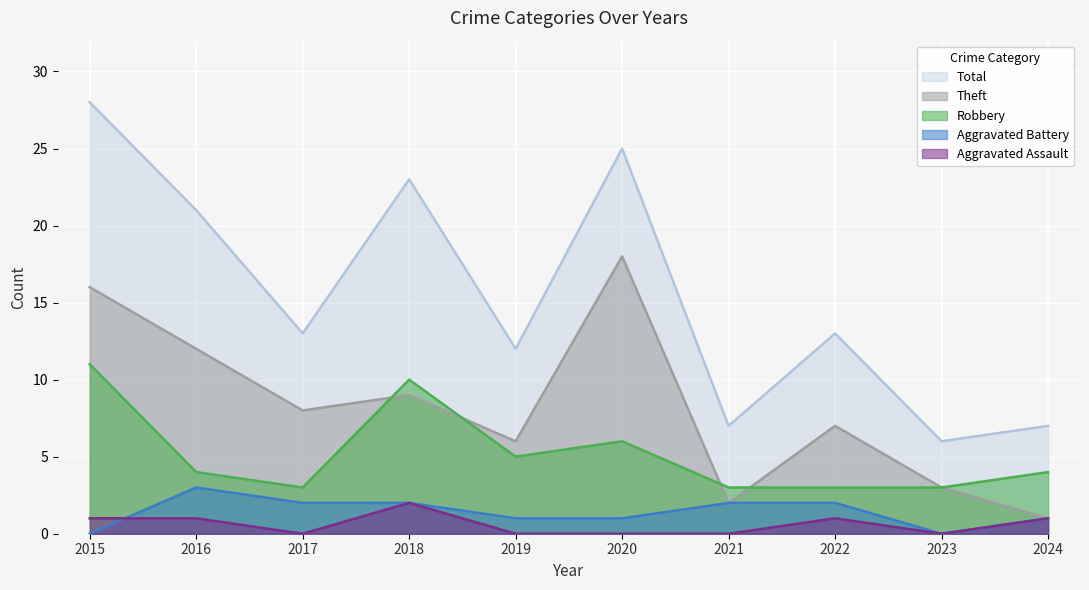

What is the difference between the maximum and minimum values in the Aggravated Battery series?

3